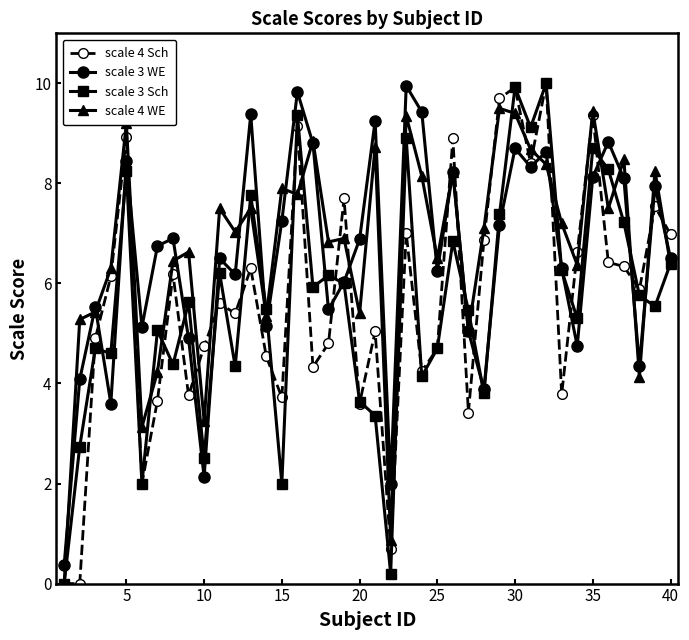

Is this an area chart (filled region under the line)?

No